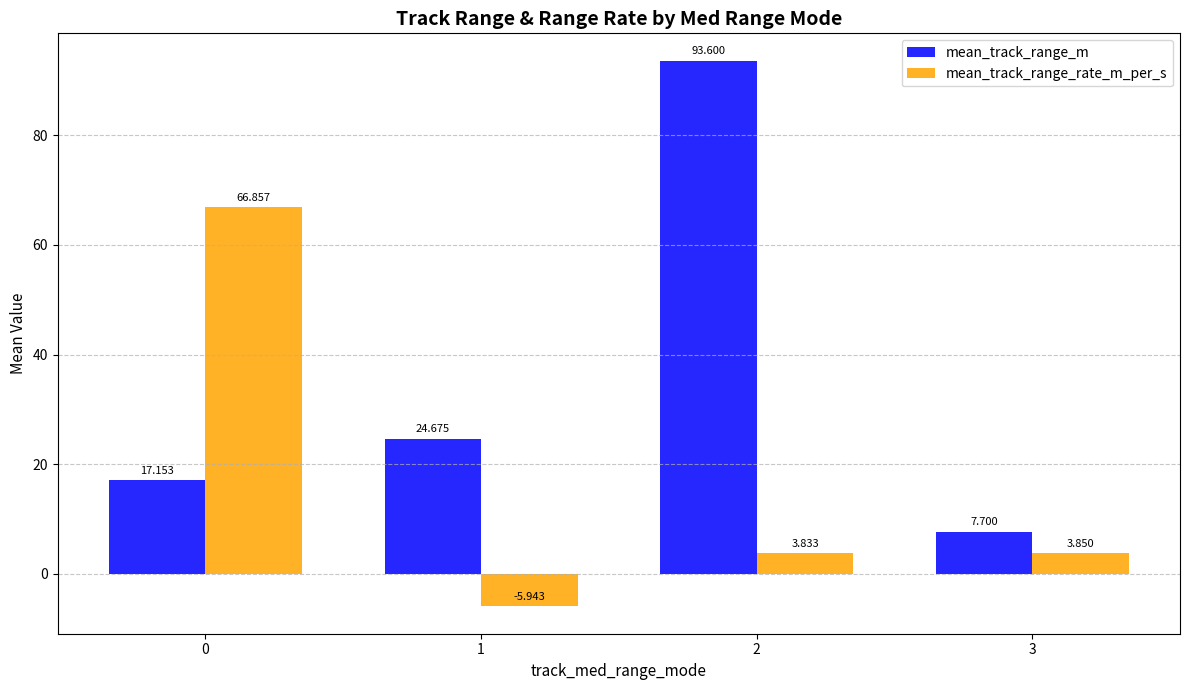

Rank the series by their average value, from lowest to highest.

mean_track_range_rate_m_per_s, mean_track_range_m